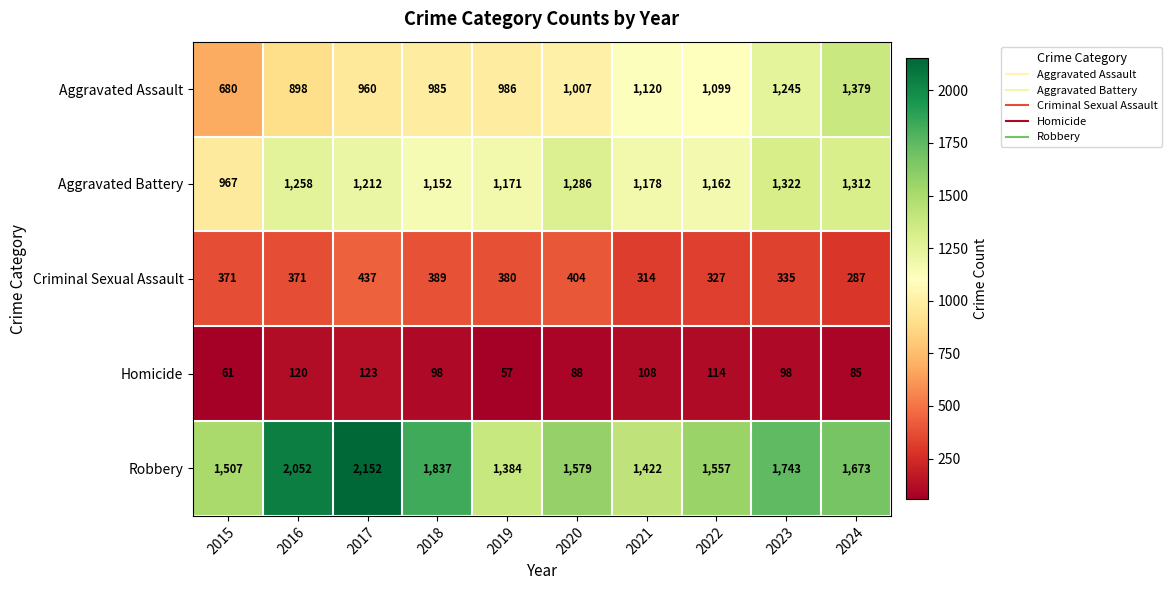

The Robbery series shows 2308 at 2015. True or false?

False